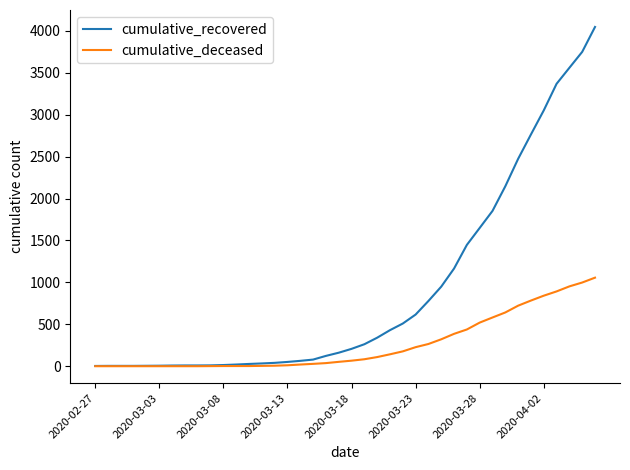

Which series has the largest total across all categories?

cumulative_recovered